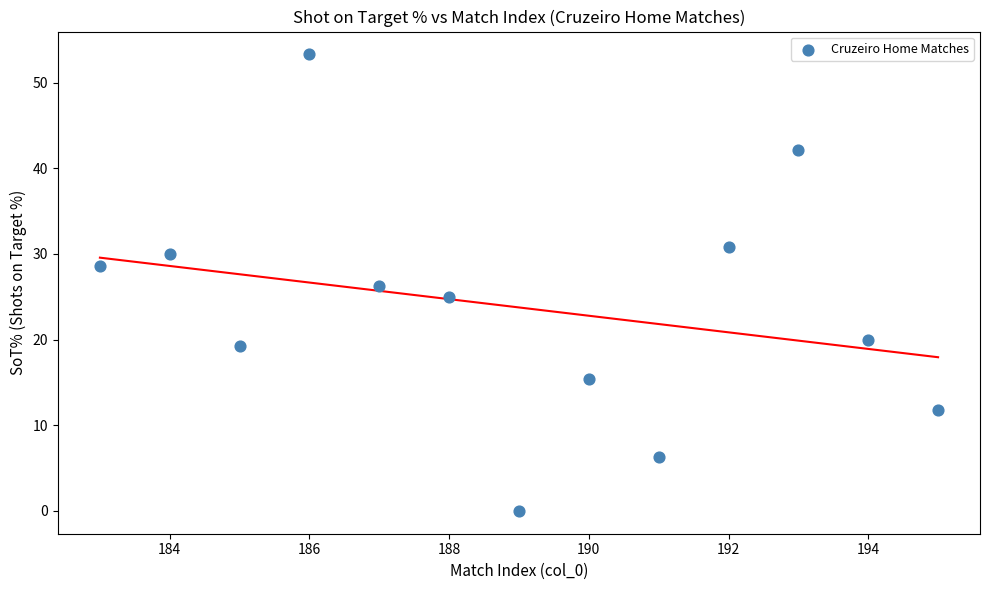

What is the range of Y values (max minus min)?

53.3